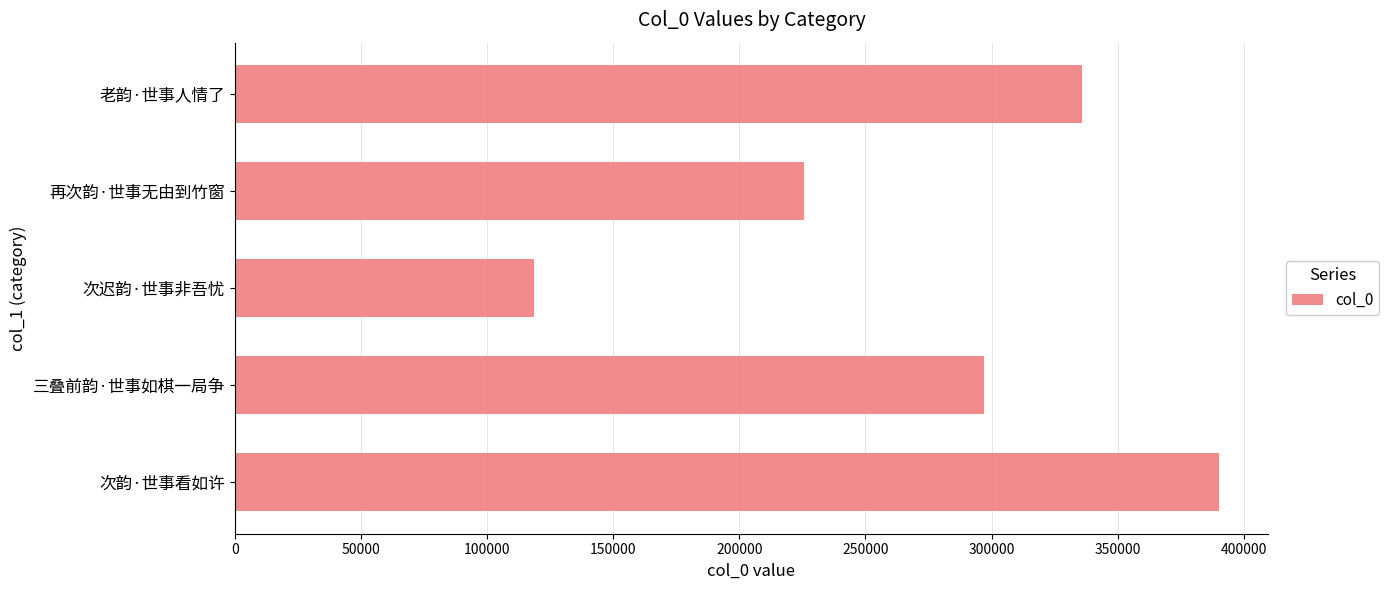

The chart shows a value of 53402 at 再次韵·世事无由到竹窗. True or false?

False